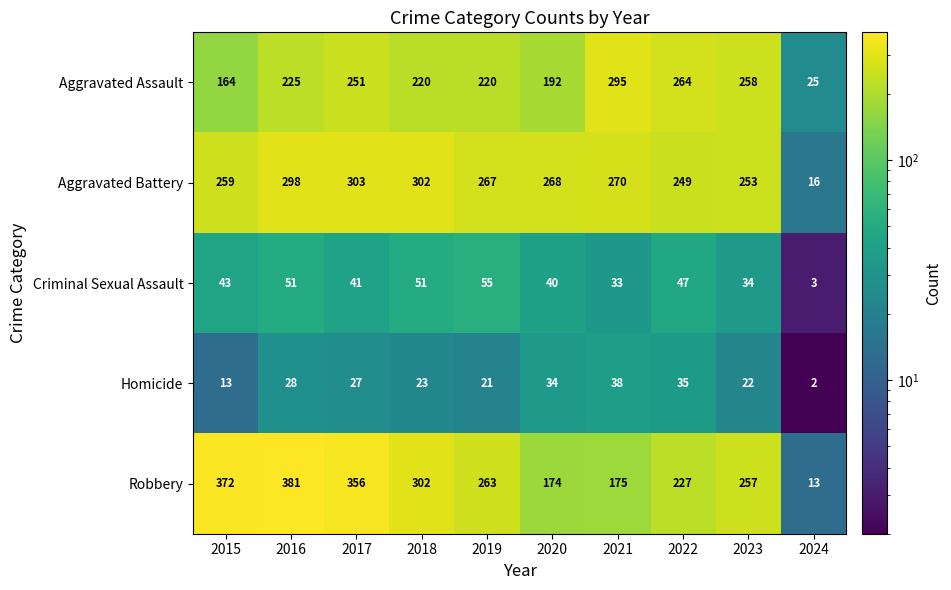

Where is Aggravated Assault nearest to the value 160?

2015